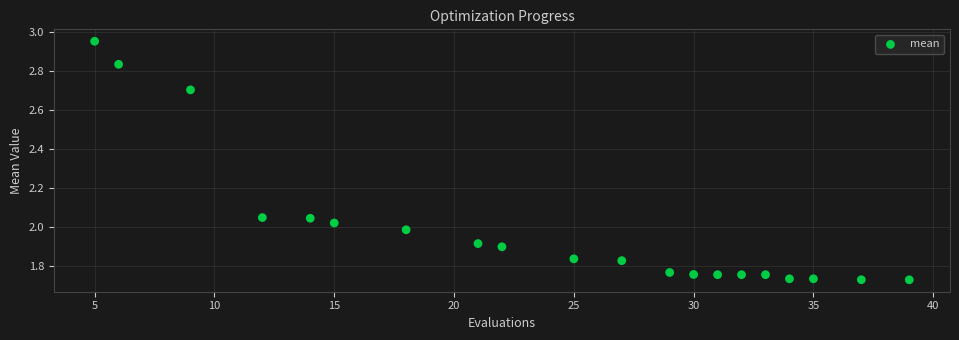

What is the range of X values (max minus min)?

34.0